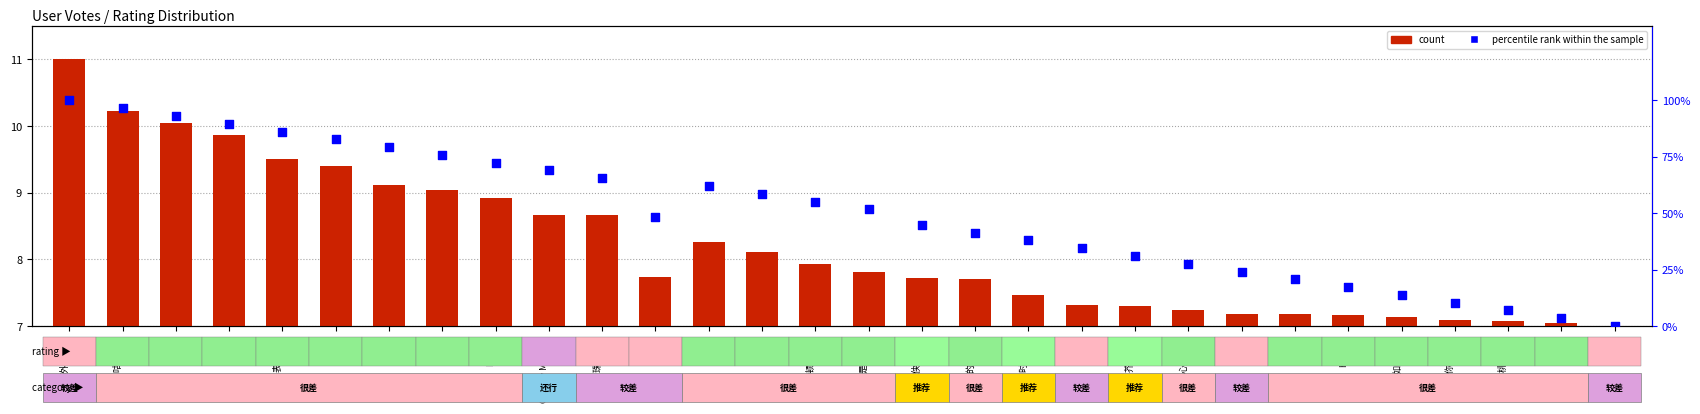

What are all the series names shown in the legend?

count, percentile rank within the sample